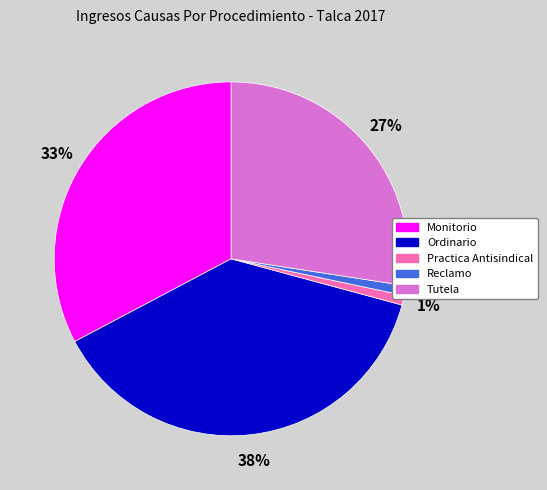

Is there a majority slice in this chart?

No